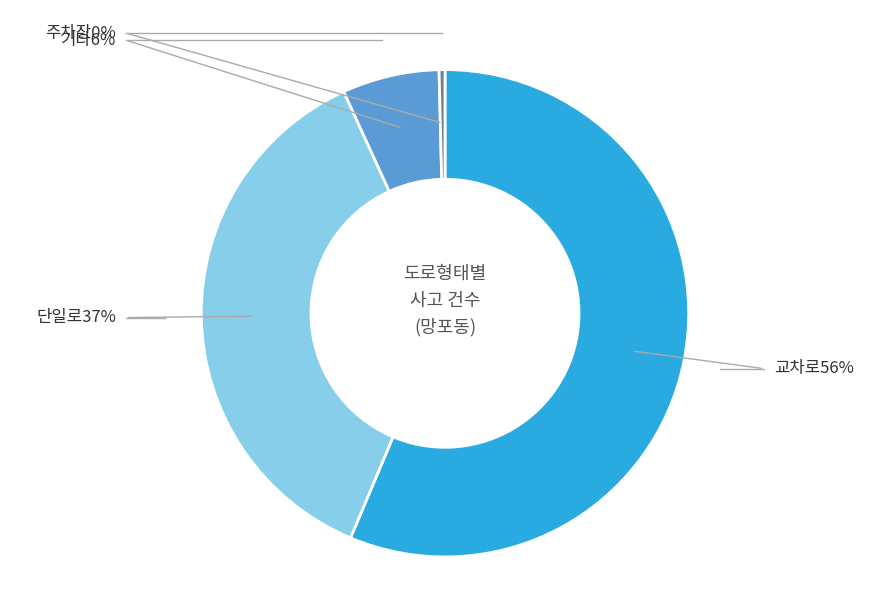

Count the number of slices in the pie.

4